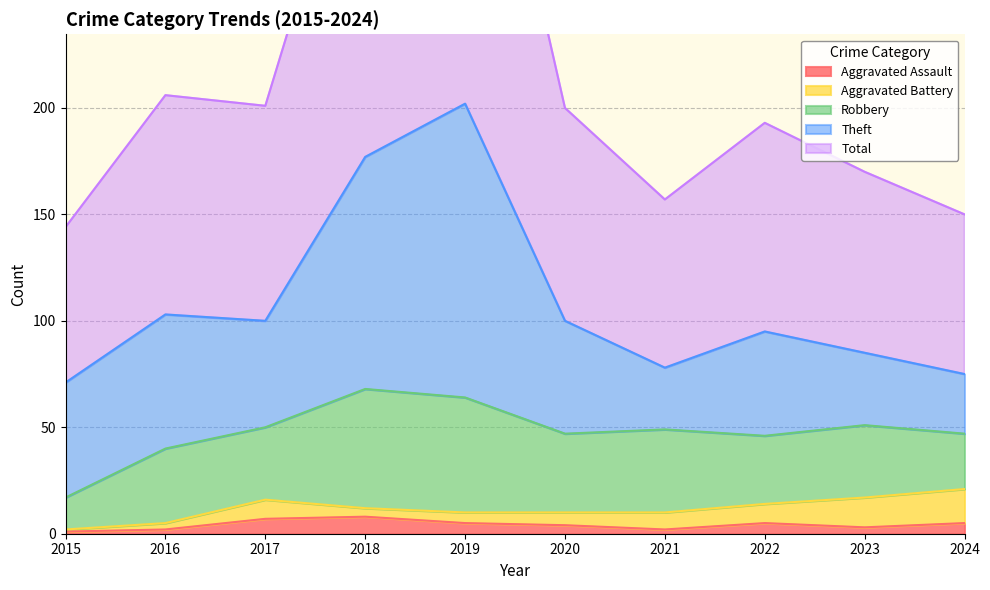

What are all the series names shown in the legend?

Aggravated Assault, Aggravated Battery, Robbery, Theft, Total